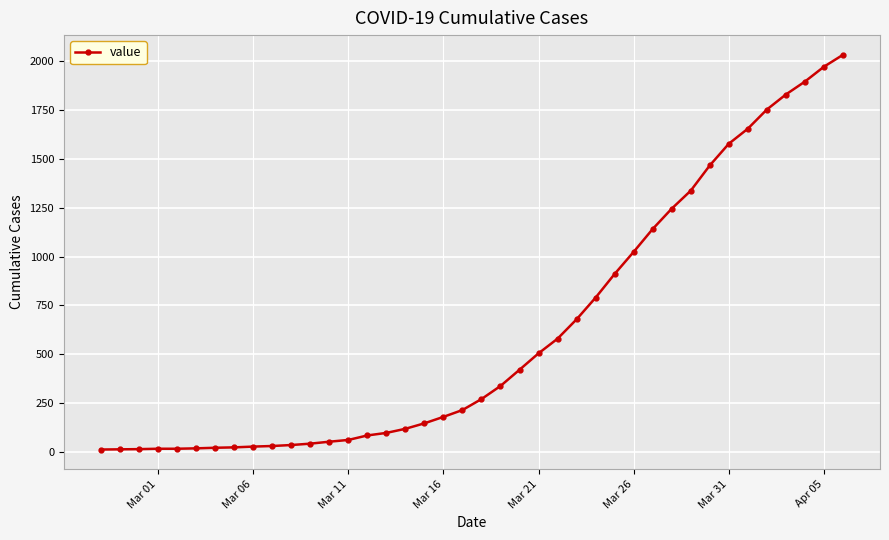

What is the difference between the second highest and minimum values?

1958